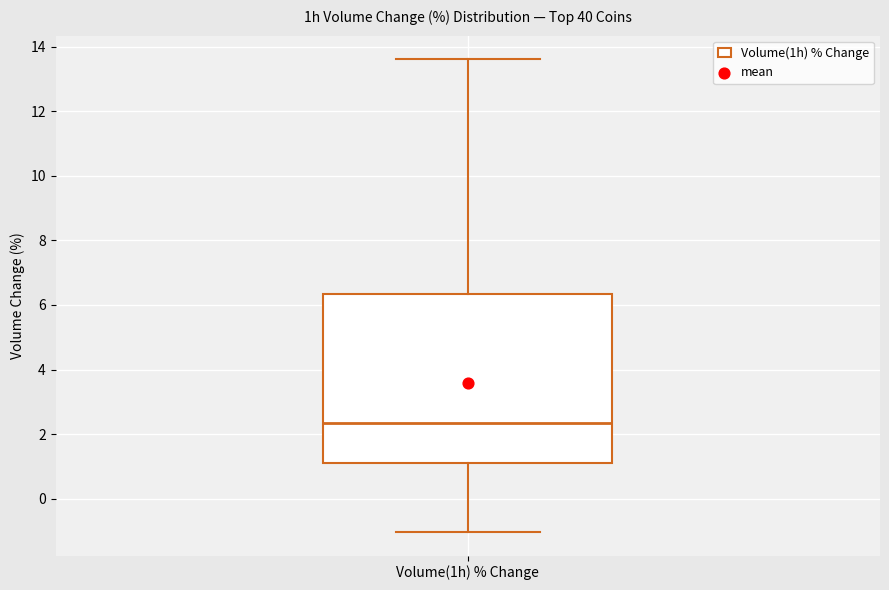

Where does the lower whisker of the box for Volume(1h) % Change end on the y-axis? The values are not printed on the chart, so give them approximately, as read against the axis.

-1.0